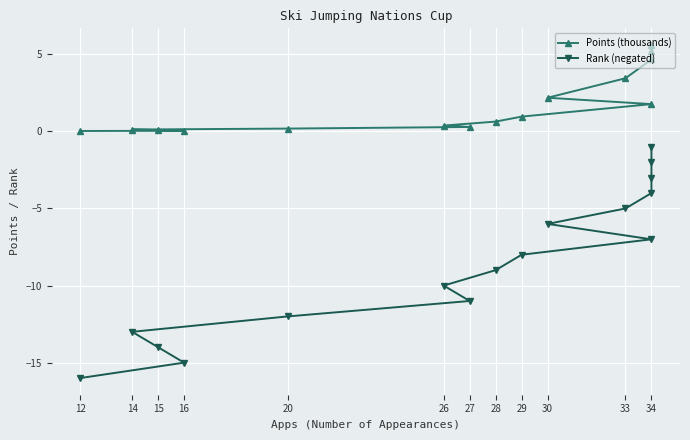

True or false: Points (thousands) and Rank (negated) cross at least once.

False